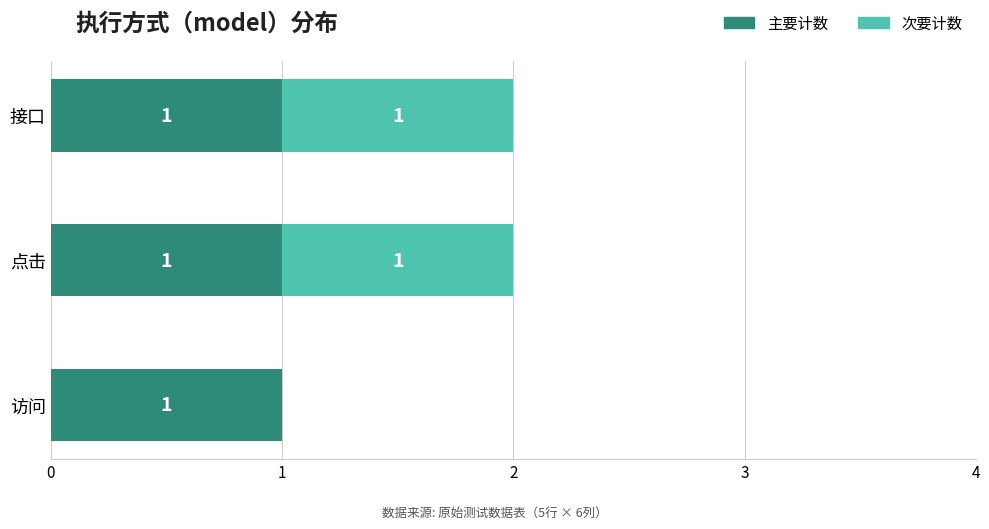

What is the sum of all 主要计数 values?

3